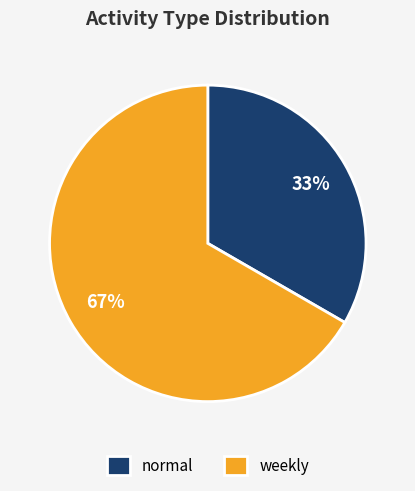

Which has a higher value, weekly or normal?

weekly